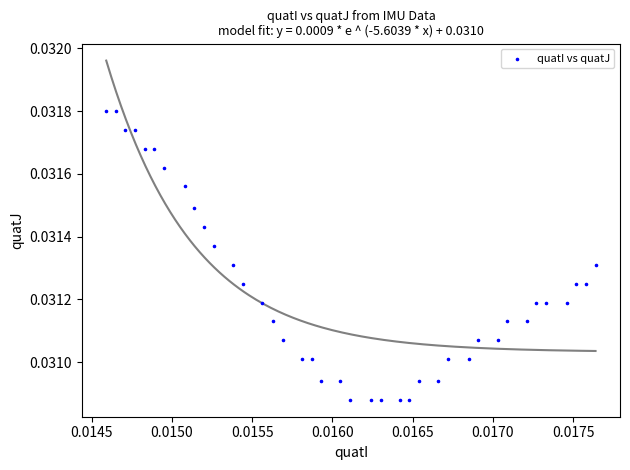

Count the number of points in this scatter plot.

39